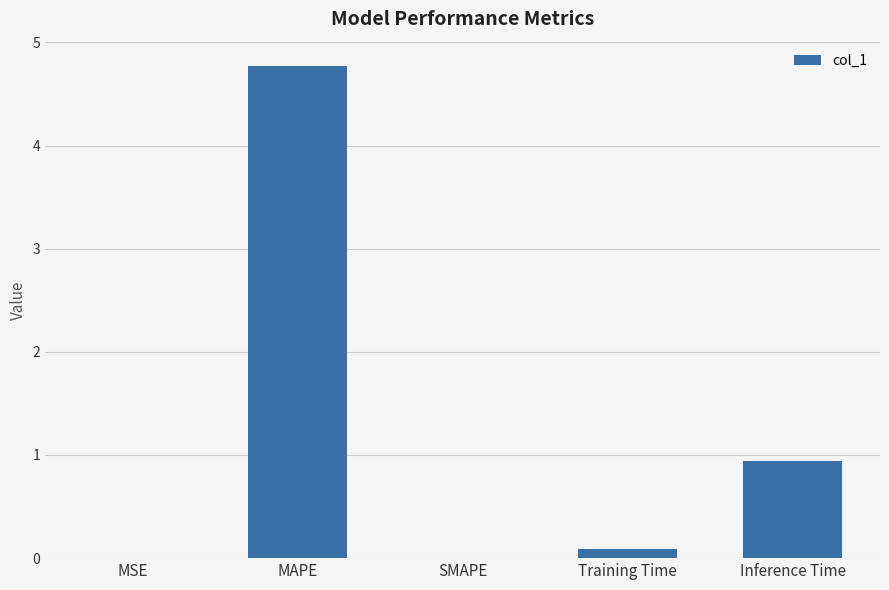

What is the change in value from MAPE to Training Time?

-4.7